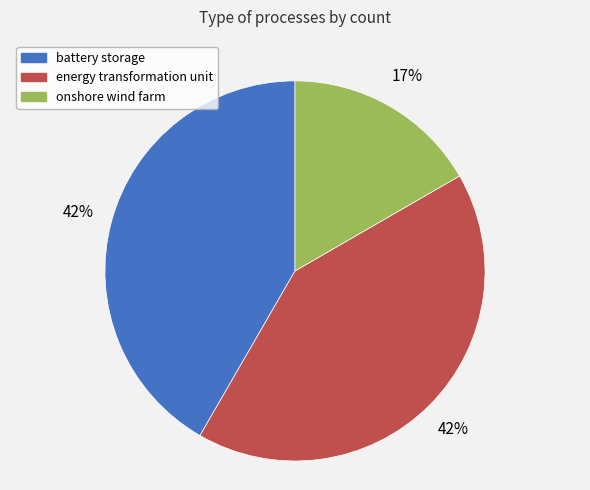

Does any single category account for the majority?

No